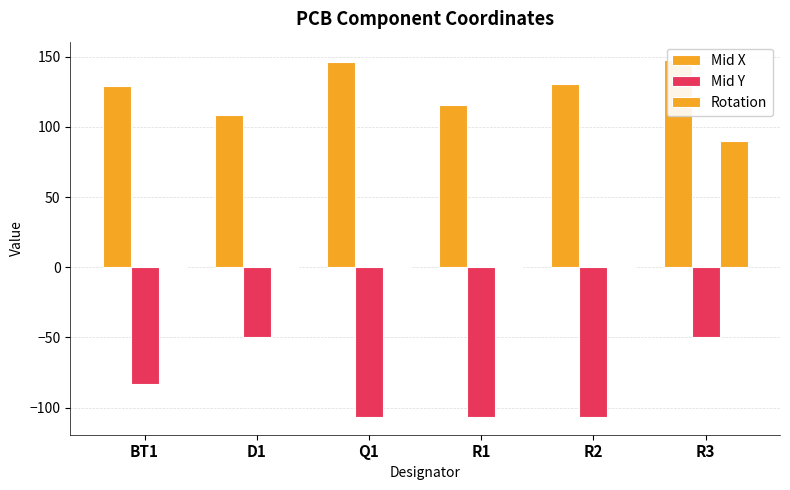

List the labels in order of Mid Y value, largest first.

D1, R3, BT1, R1, Q1, R2